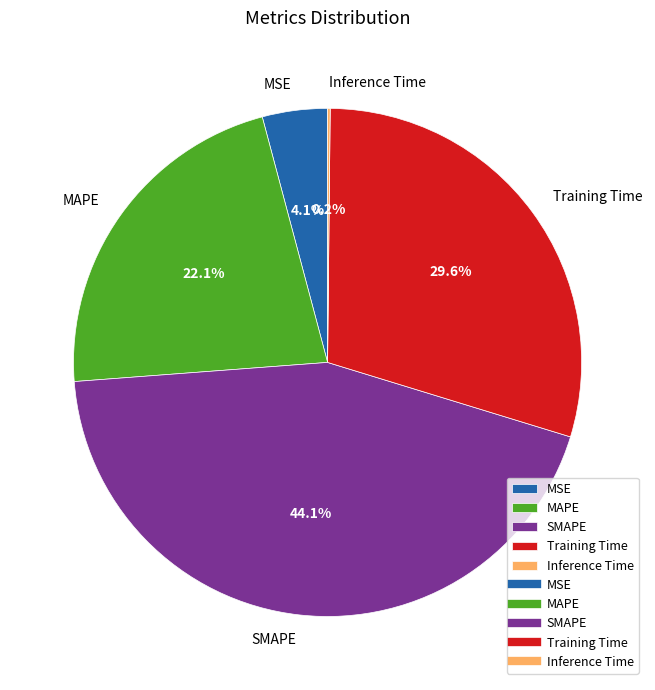

How much of the chart is everything except Training Time?

70.4%